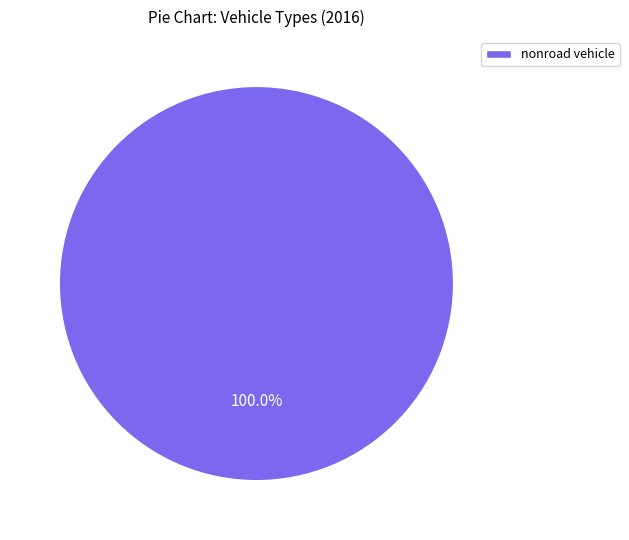

Does any single category account for the majority?

Yes